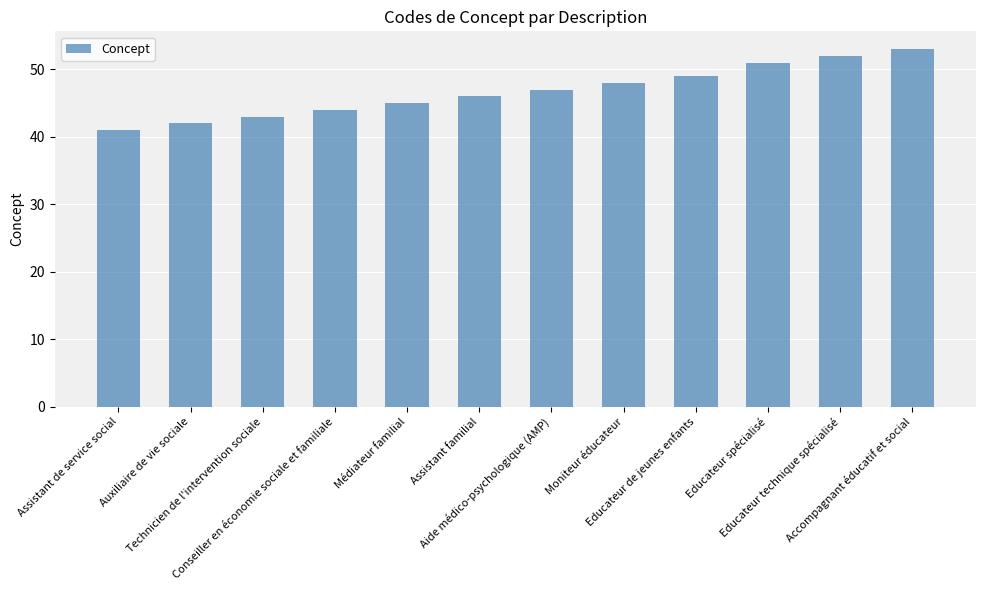

Reading left to right, extract all data points from this chart.

Assistant de service social=41	Auxiliaire de vie sociale=42	Technicien de l'intervention sociale=43	Conseiller en économie sociale et familiale=44	Médiateur familial=45	Assistant familial=46	Aide médico-psychologique (AMP)=47	Moniteur éducateur=48	Educateur de jeunes enfants=49	Educateur spécialisé=51	Educateur technique spécialisé=52	Accompagnant éducatif et social=53